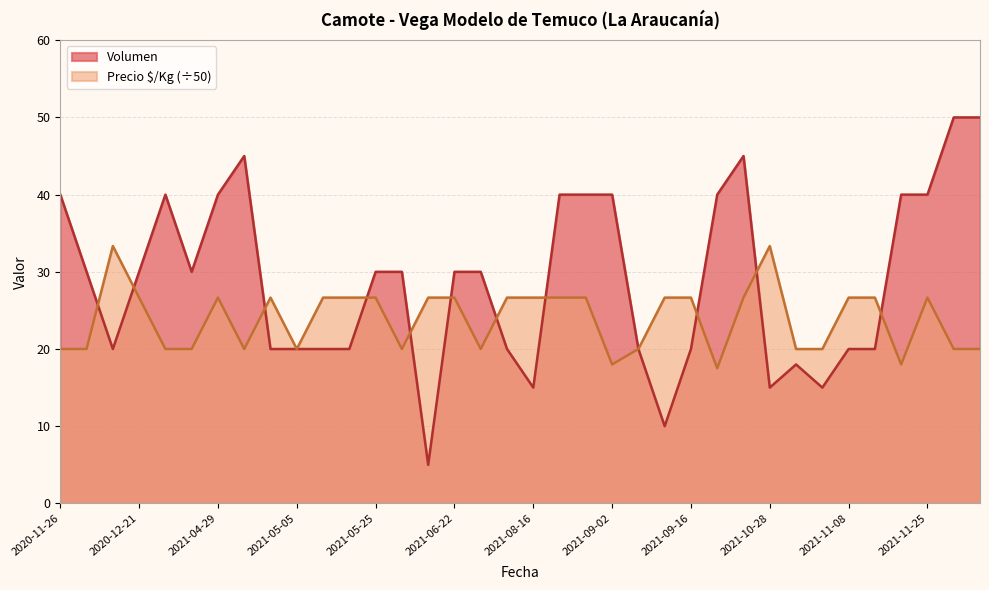

How many lines are shown in the chart?

2